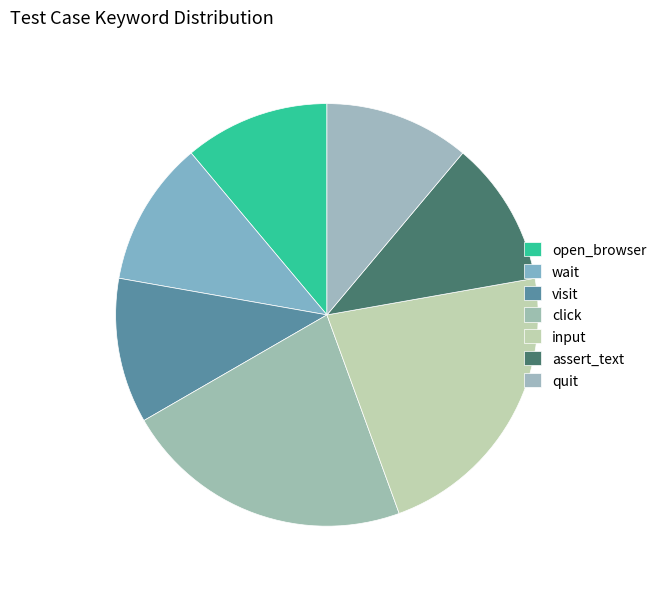

How many slices are in this pie chart?

7